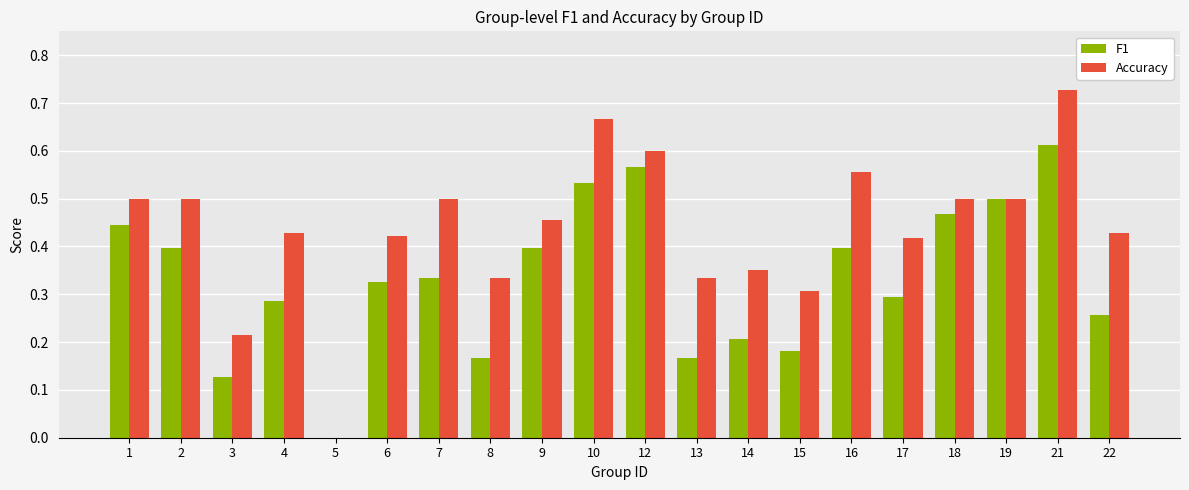

True or false: Accuracy has a value of 0.2 at 17.

False